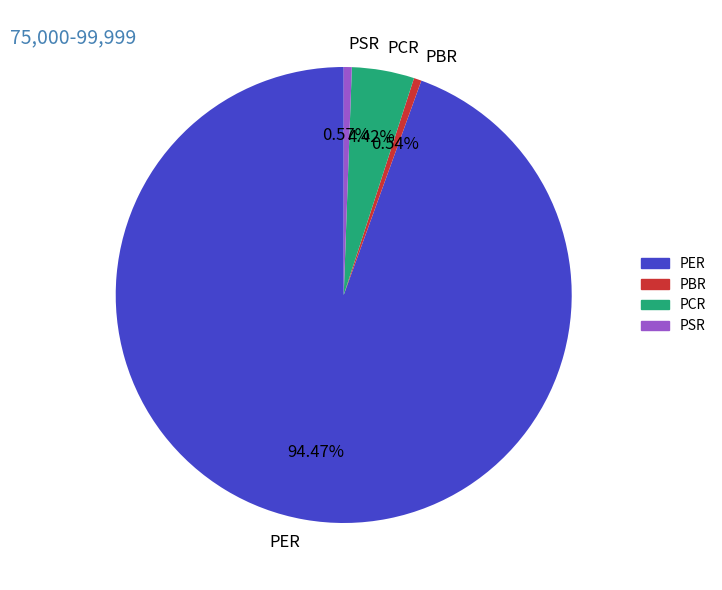

Is there a majority slice in this chart?

Yes